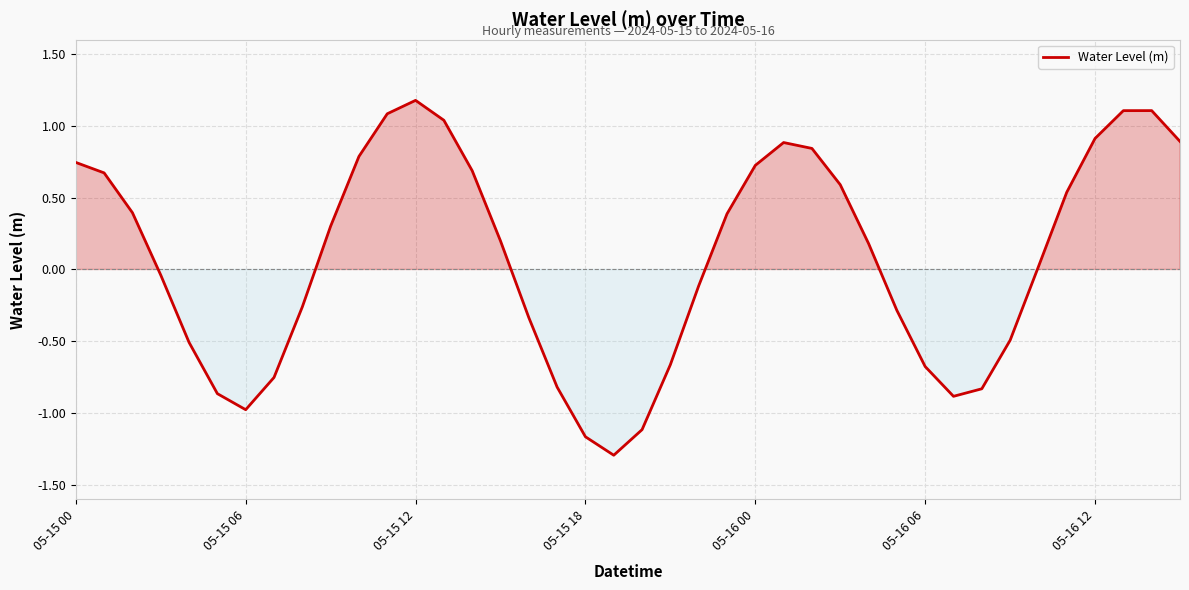

What is the maximum value shown in the chart?

1.2